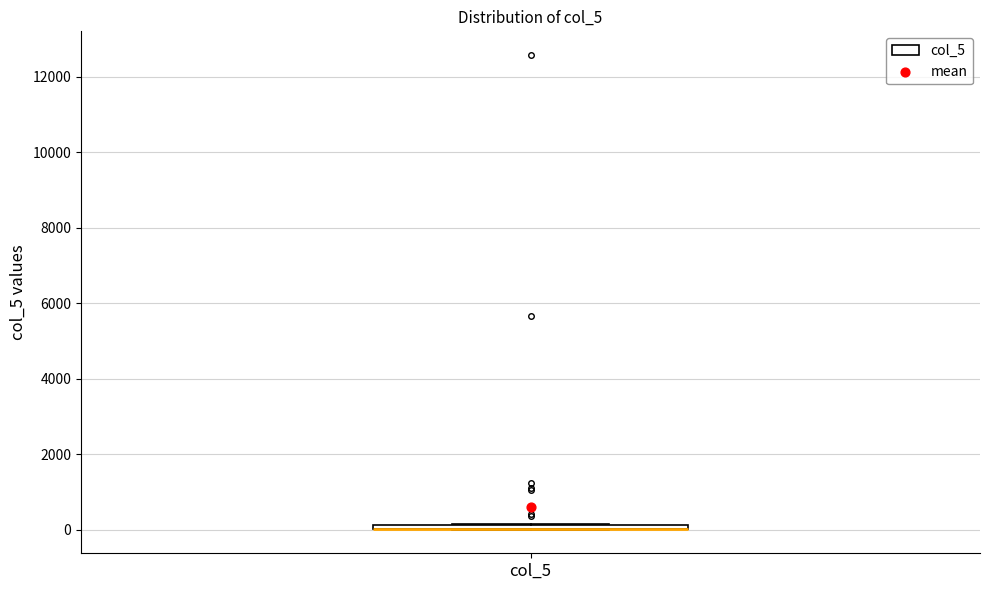

Where is the lower edge of the box for col_5 on the y-axis? The values are not printed on the chart, so give them approximately, as read against the axis.

0